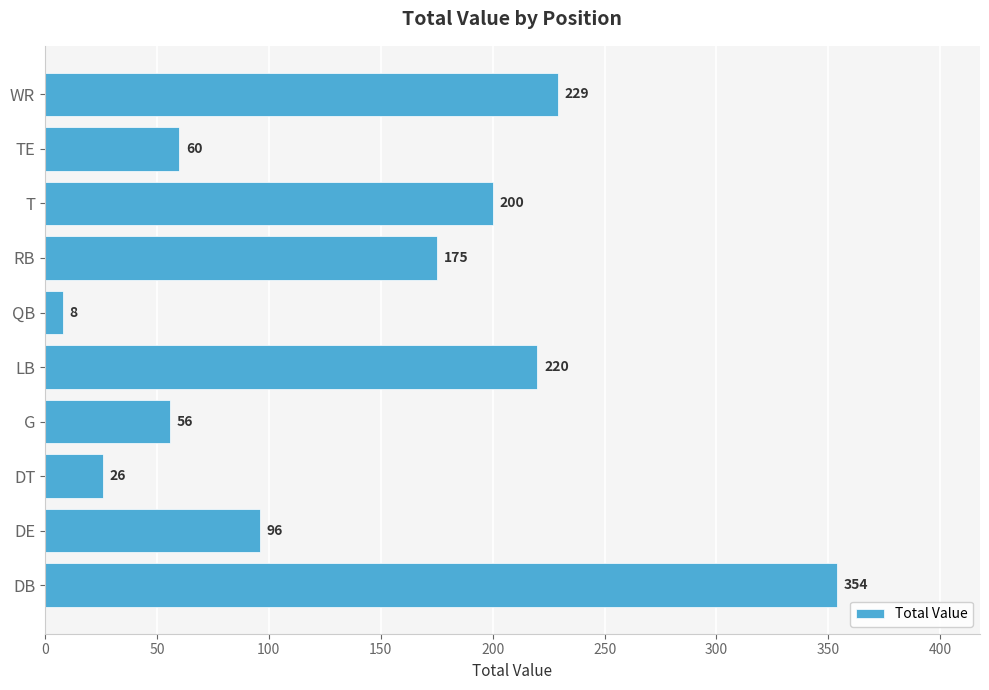

Are the bars grouped side by side (vs. stacked)?

No